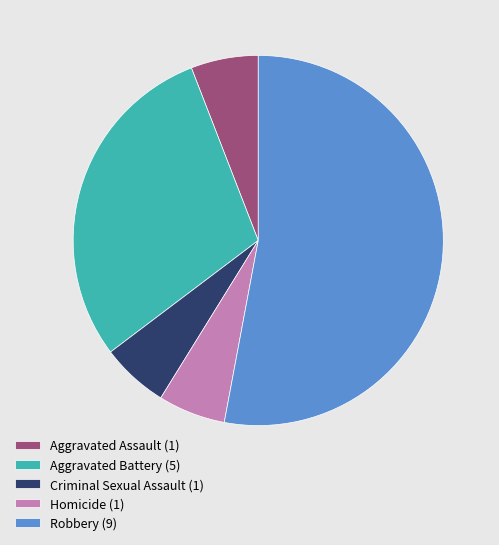

Do Criminal Sexual Assault (1) and Aggravated Battery (5) together represent more than half of the pie?

No